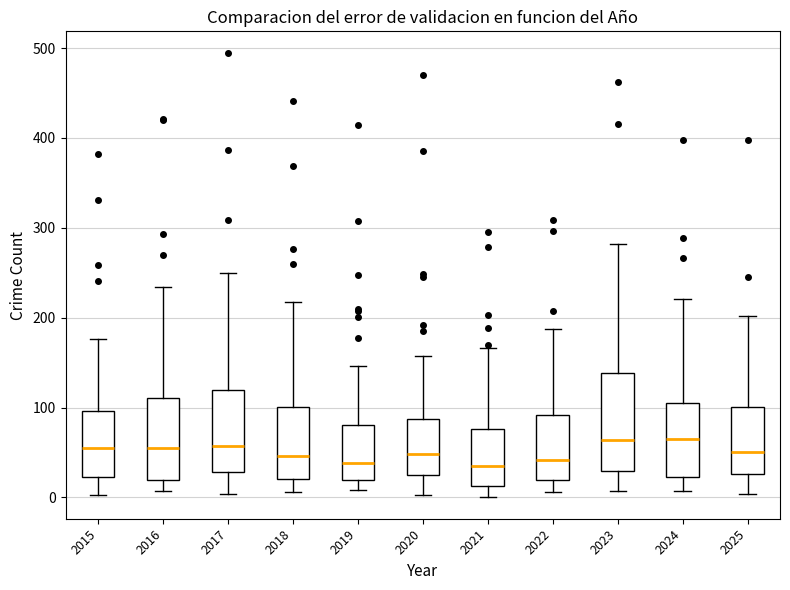

Which box is the tallest, from its lower edge to its upper edge?

2023